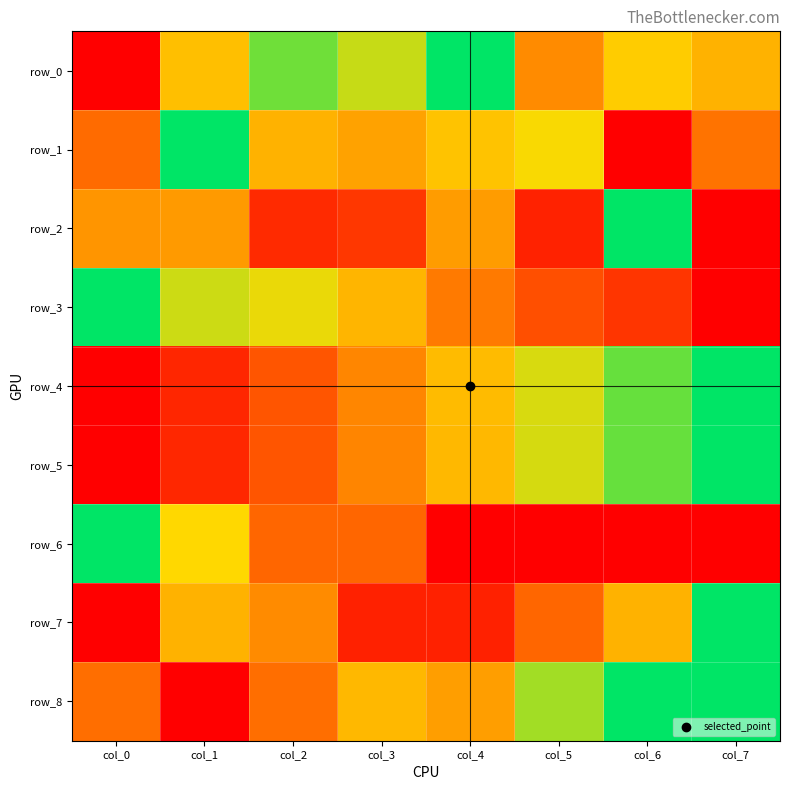

Which category has the lowest value across all series?

col_0